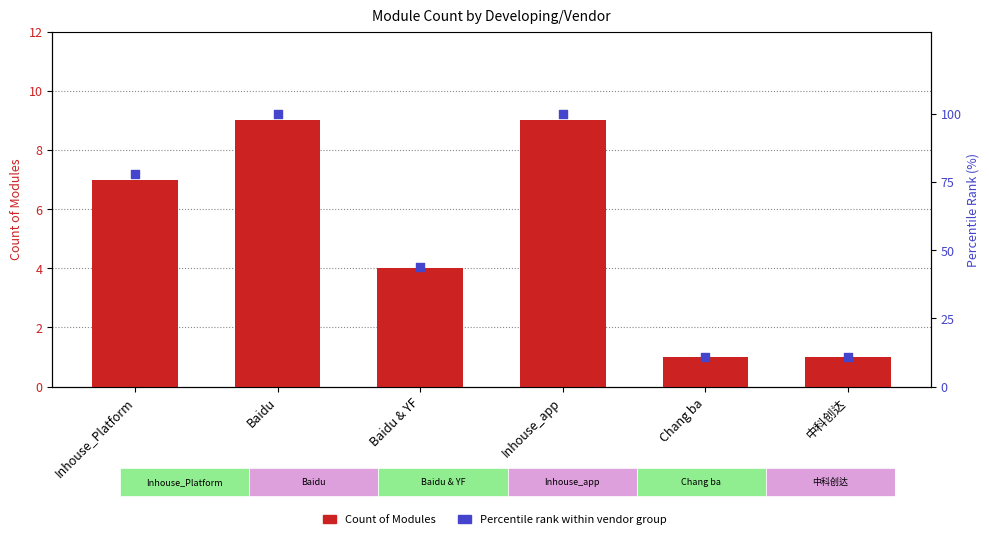

What is the total value across all series at 中科创达?

12